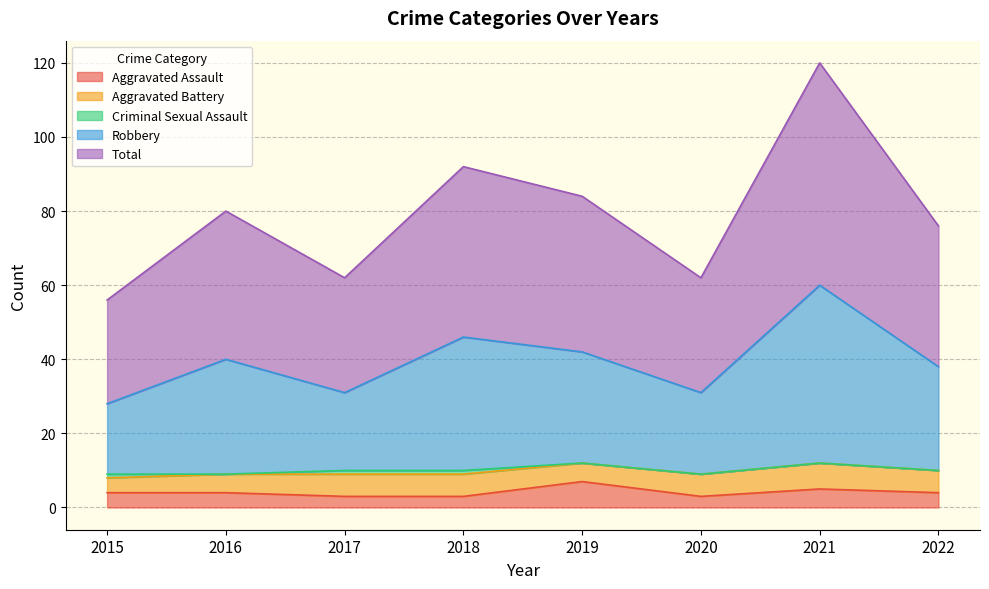

How many values in the Aggravated Assault series exceed 4?

2